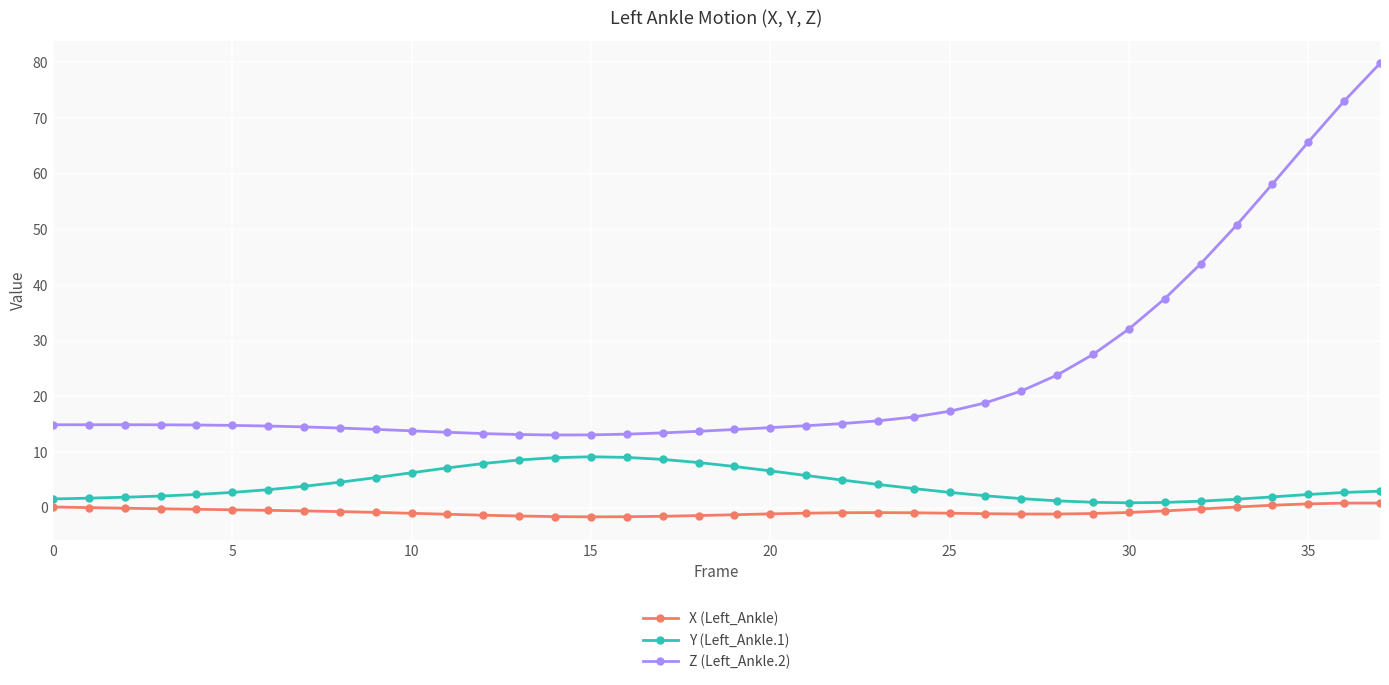

List the series in order of their peak value, lowest first.

X (Left_Ankle), Y (Left_Ankle.1), Z (Left_Ankle.2)